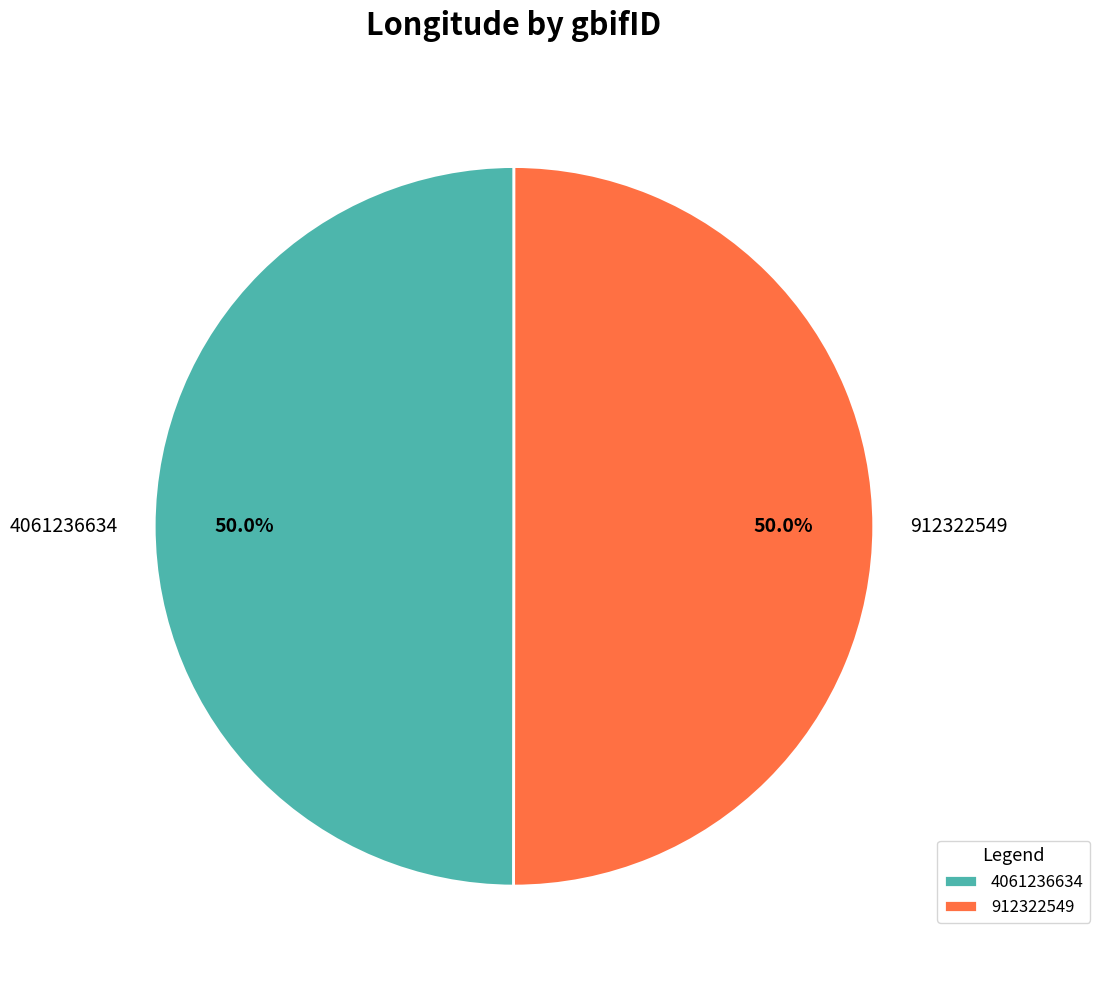

To the nearest percent, what is the average slice percentage?

50%